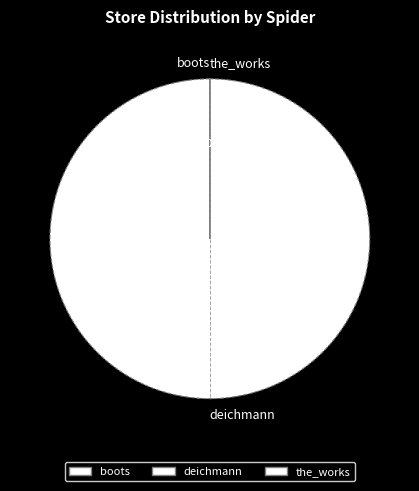

How many slices are in this pie chart?

3